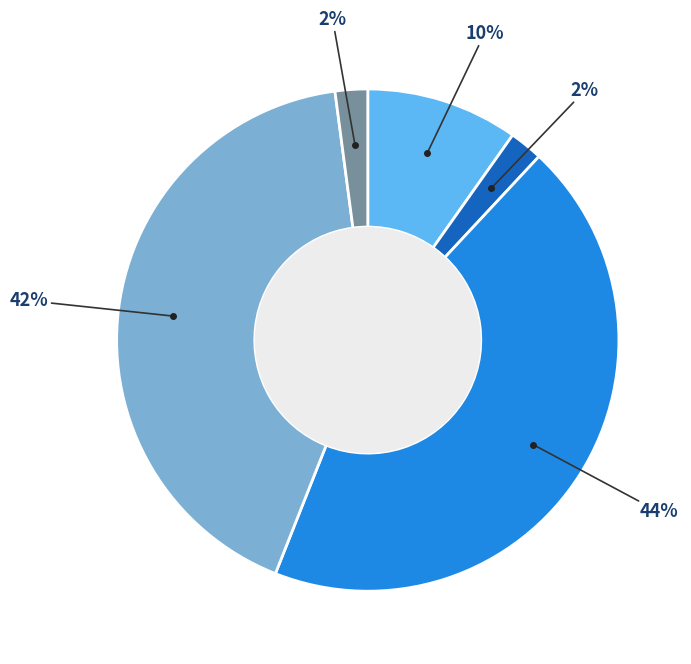

Is there any slice that represents more than half of the pie?

No